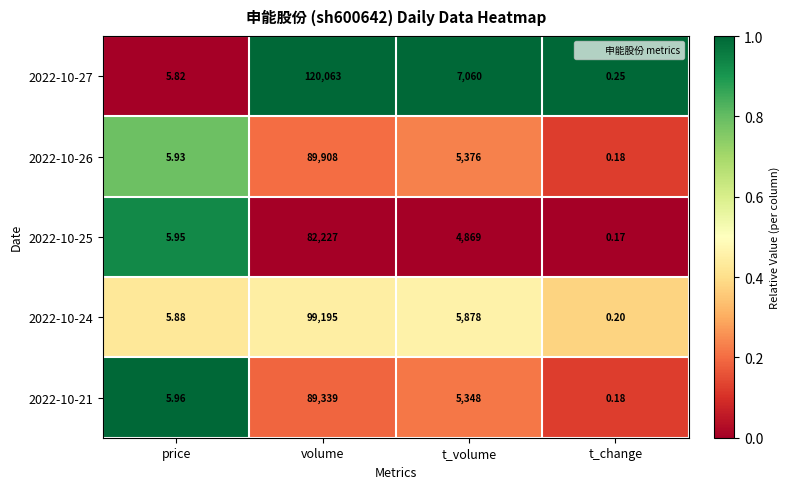

Which series has the largest range (max minus min)?

2022-10-27